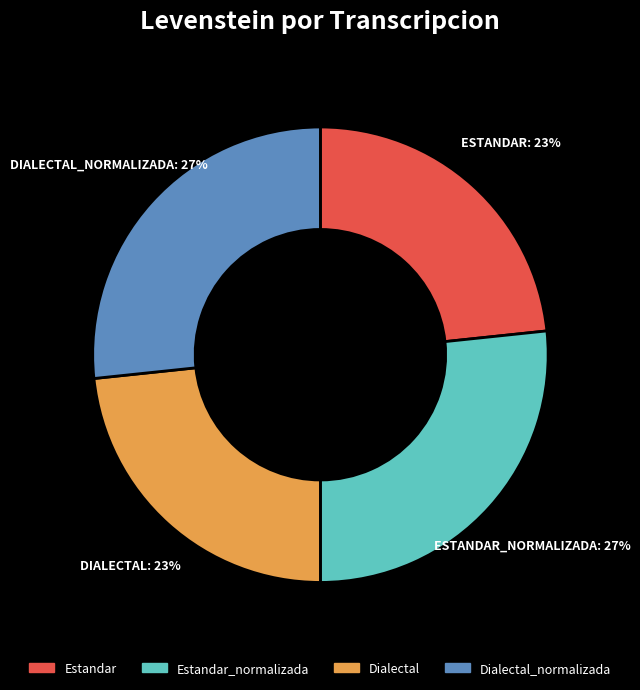

Does any single category account for the majority?

No